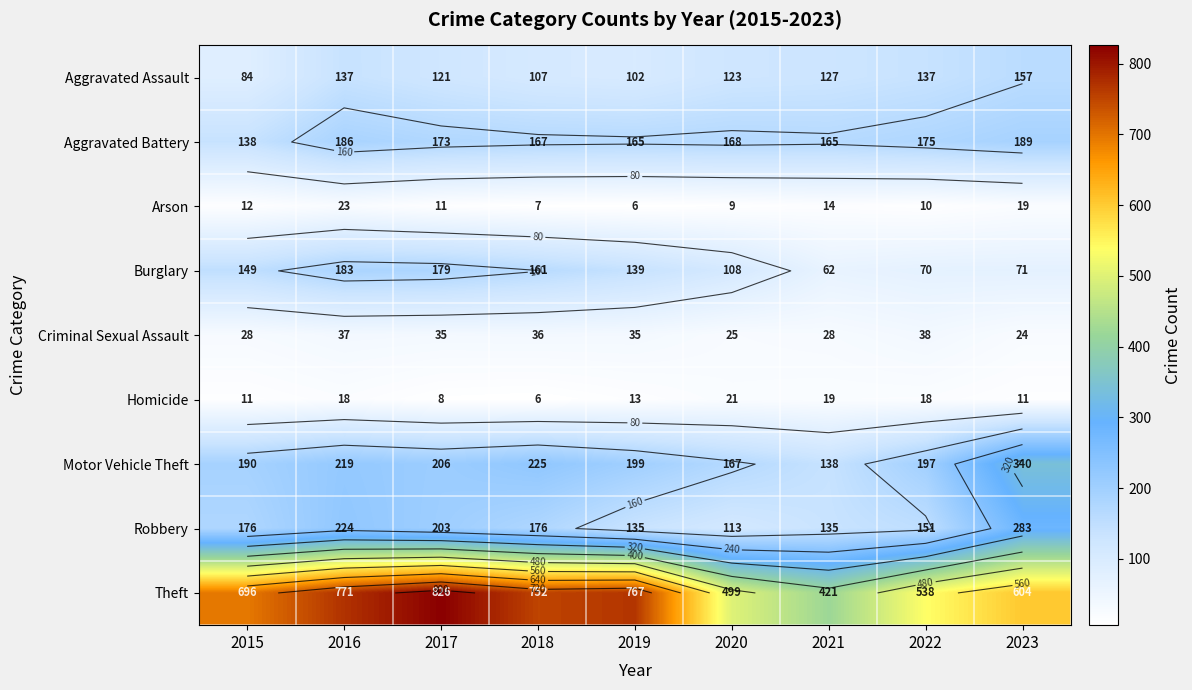

Rank the series at 2020 from highest to lowest value.

Theft, Aggravated Battery, Motor Vehicle Theft, Aggravated Assault, Robbery, Burglary, Criminal Sexual Assault, Homicide, Arson